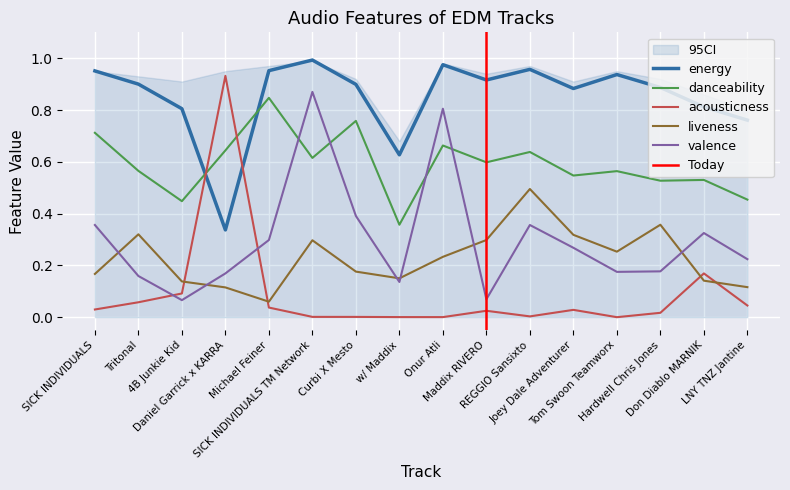

Which series has the widest spread of values?

acousticness